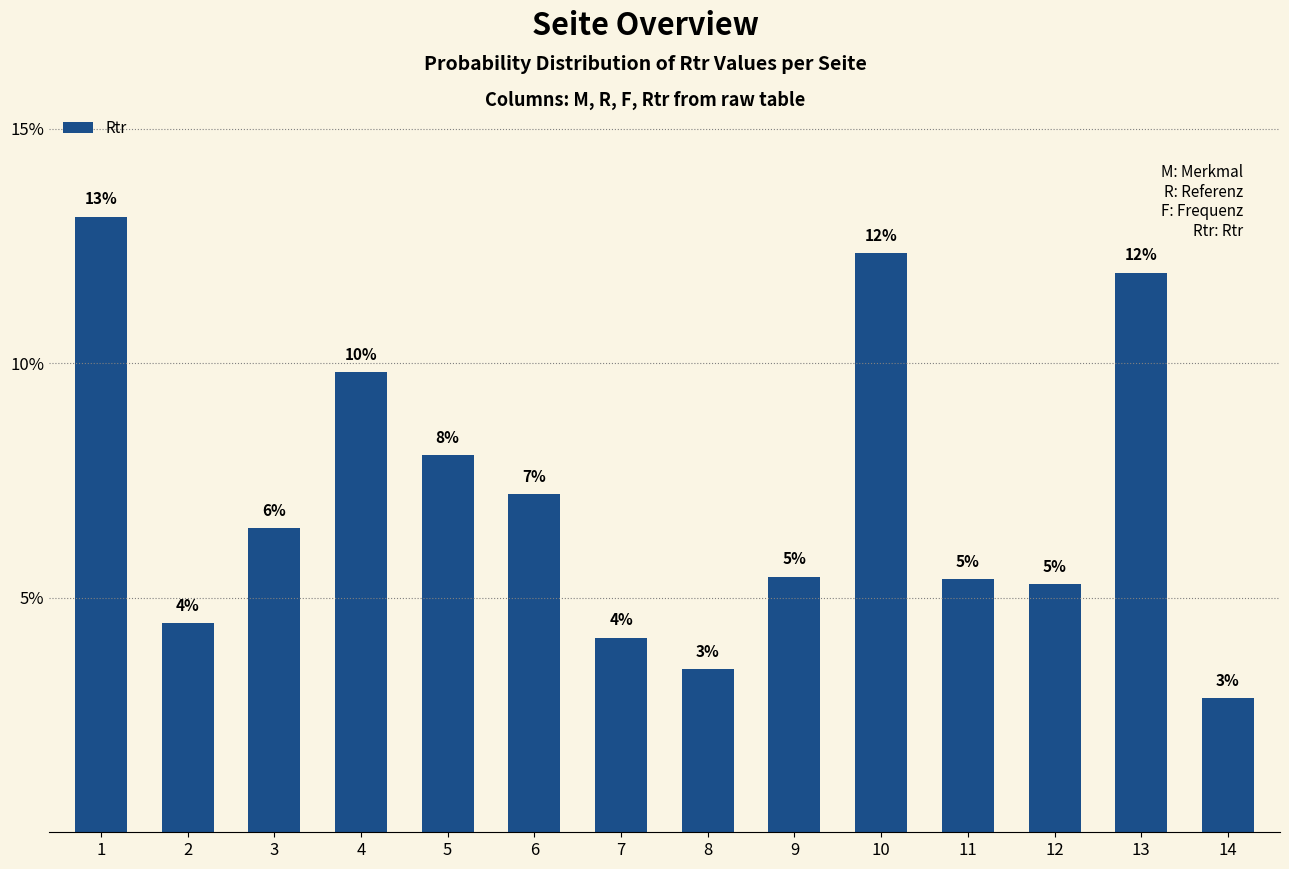

True or false: the data shows 0.0 at 2.

False